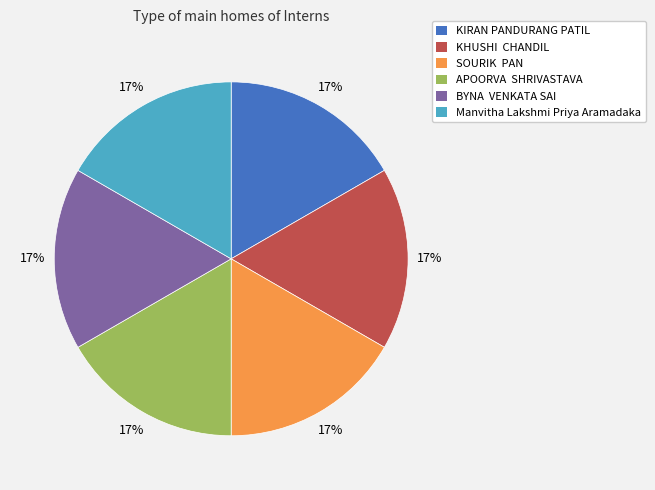

To the nearest percent, what percentage of the pie is Manvitha Lakshmi Priya Aramadaka?

17%